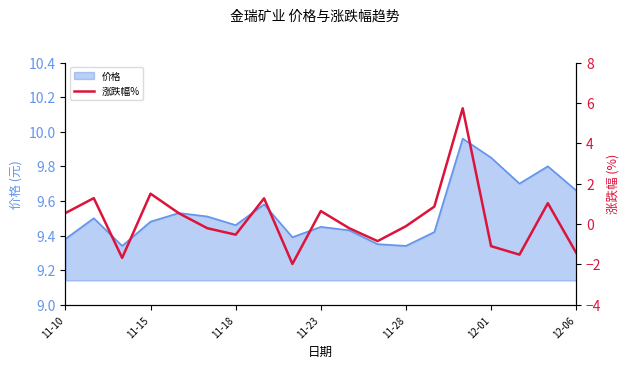

True or false: the data shows -0.1 at 10.

False